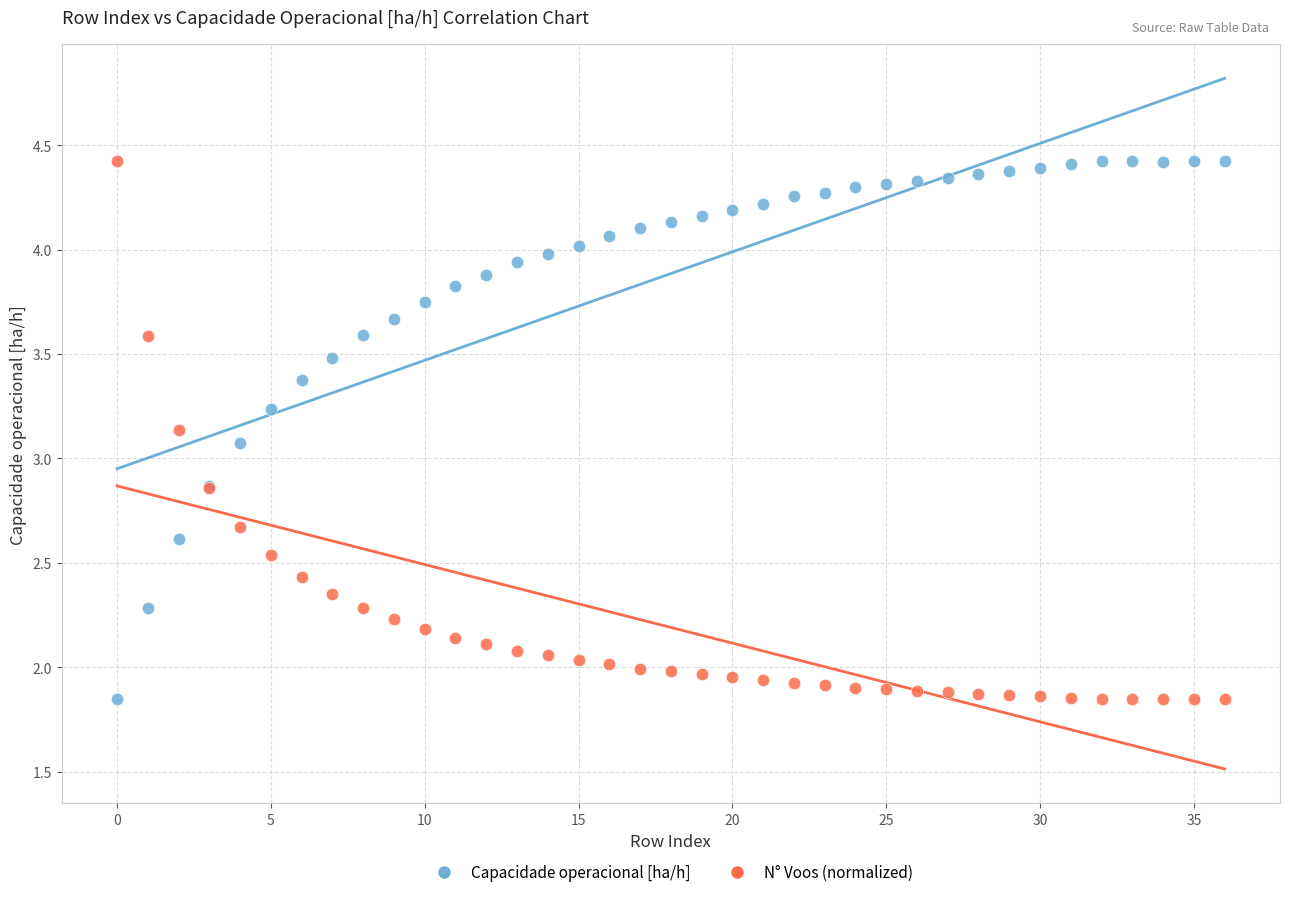

What are all the series names shown in the legend?

Capacidade operacional [ha/h], N° Voos (normalized)